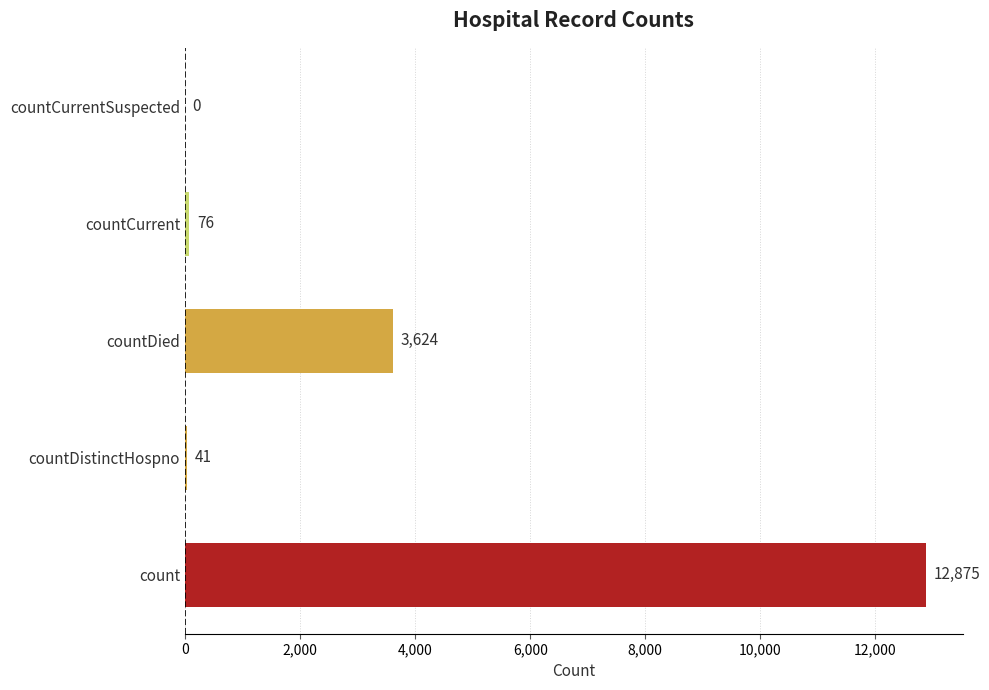

Is it true that the value at countCurrentSuspected is 0?

True